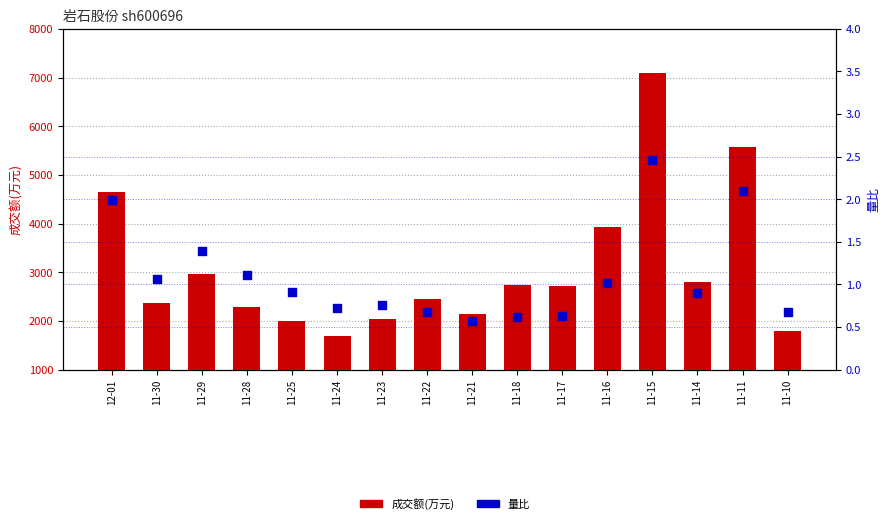

Which series has the largest total across all categories?

成交额(万元)